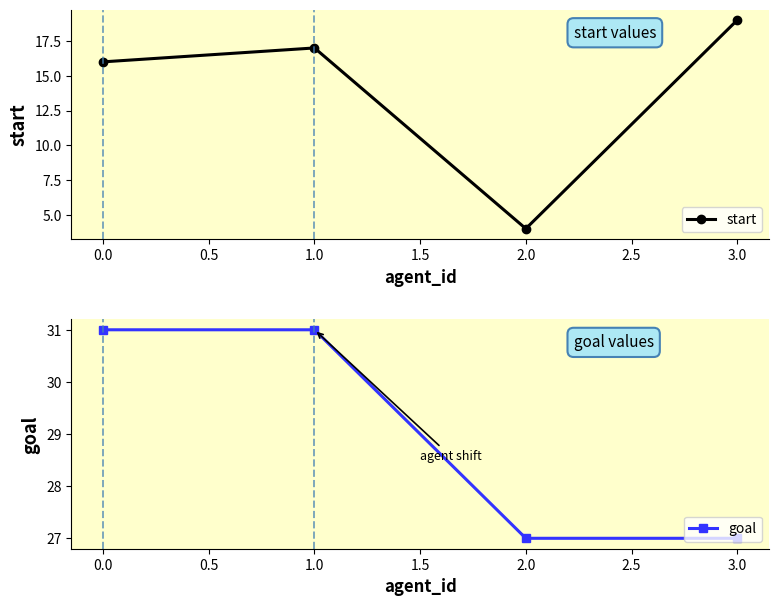

What is the difference between the start values at 0.0 and 2.0?

12